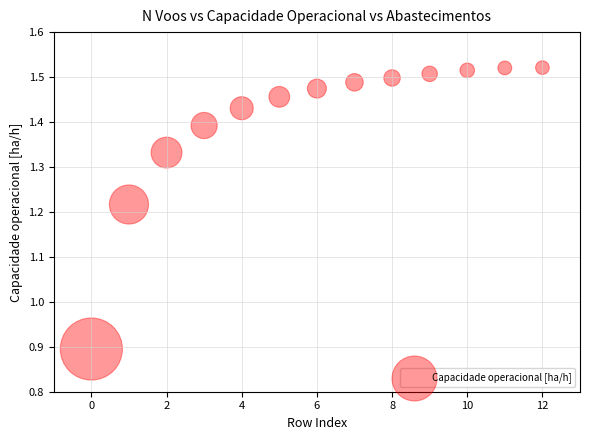

What is the range of Y values (max minus min)?

0.6